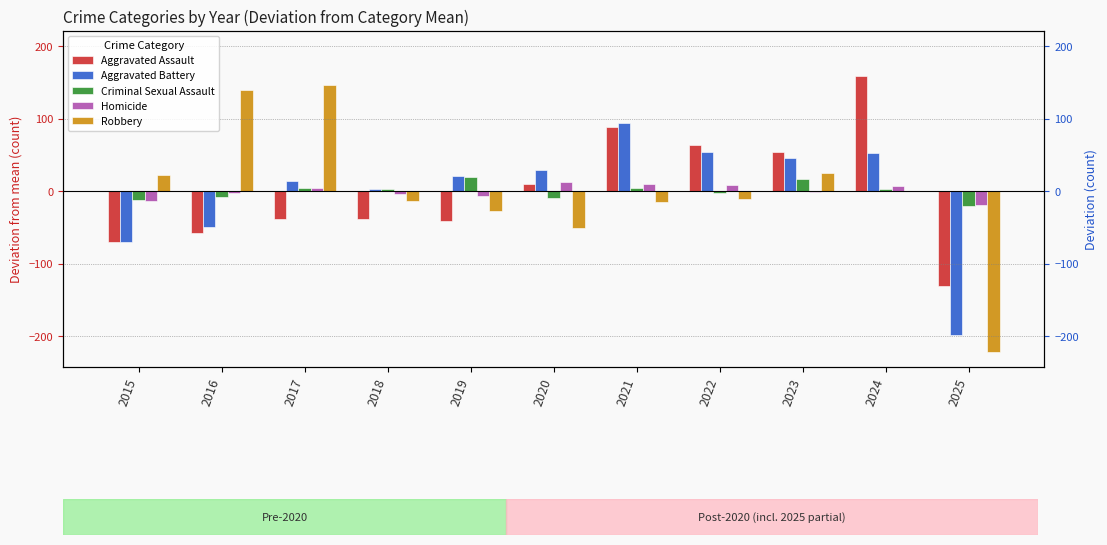

What are all the series names shown in the legend?

Aggravated Assault, Aggravated Battery, Criminal Sexual Assault, Homicide, Robbery